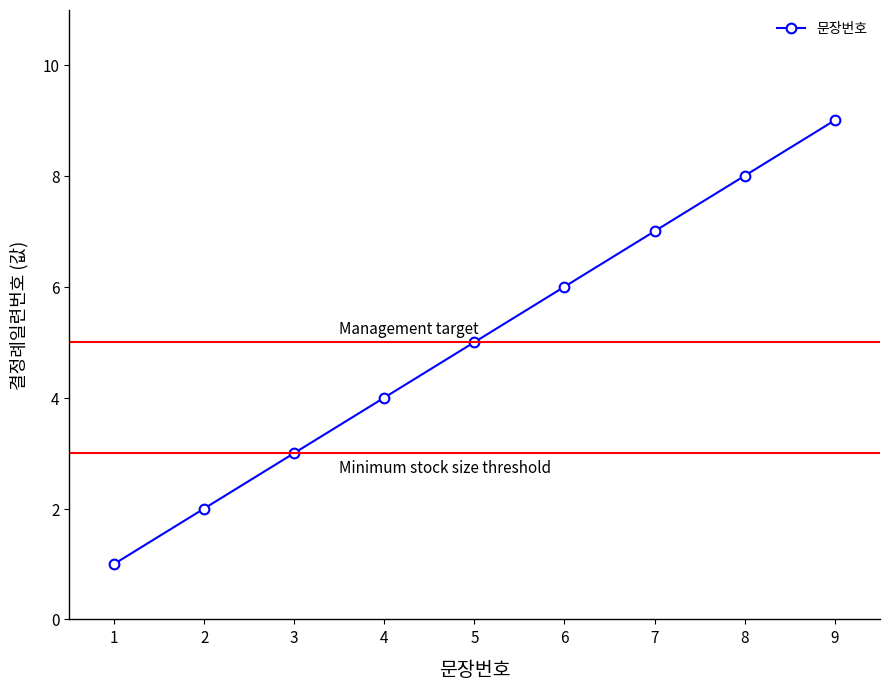

List the labels in order of value, largest first.

9, 8, 7, 6, 5, 4, 3, 2, 1